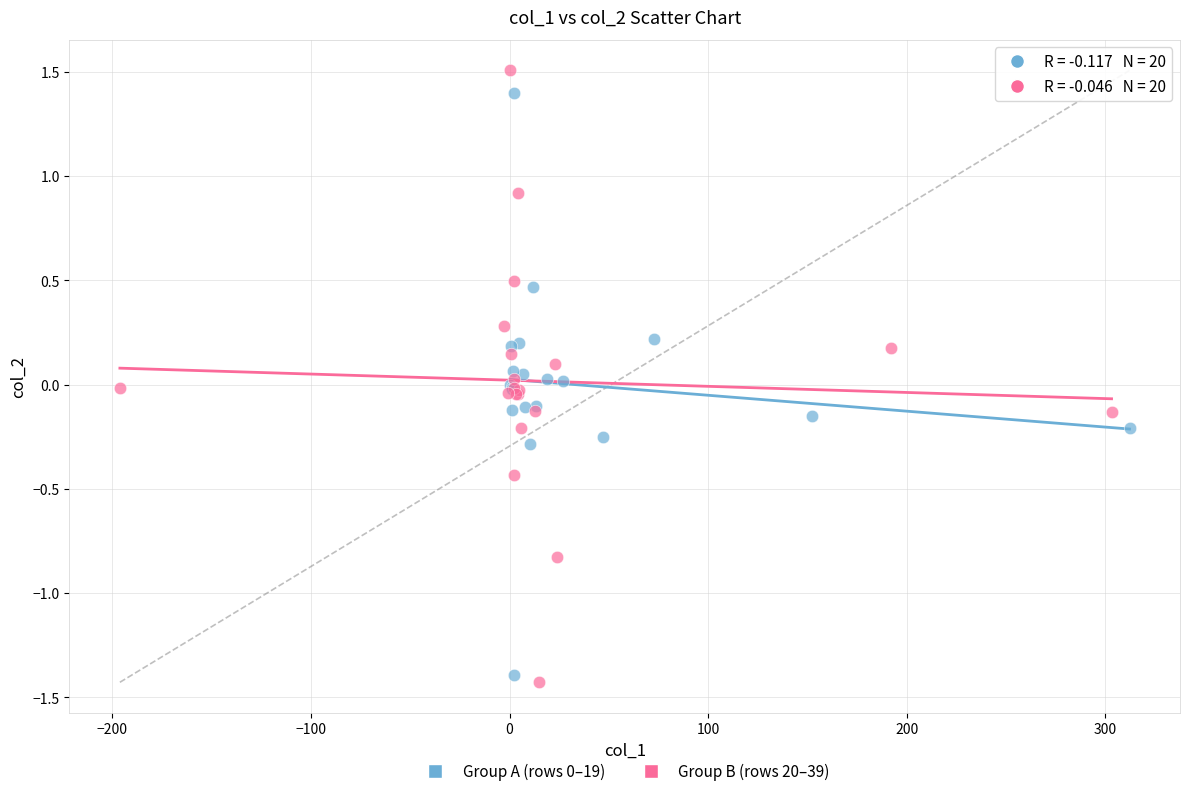

Which series reaches the maximum Y coordinate?

Group B (rows 20–39)